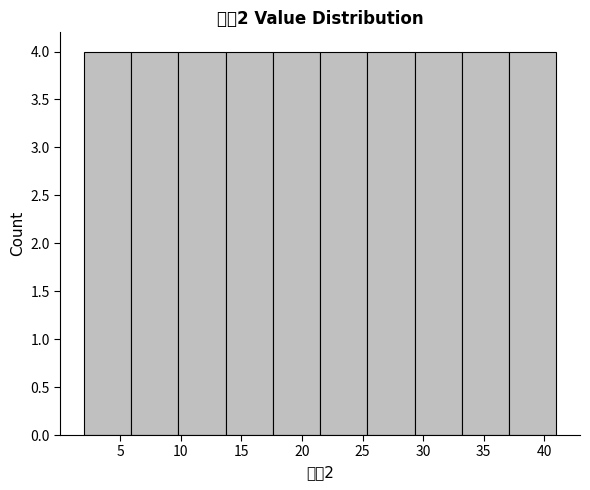

Reading left to right, list every bar in this chart as the range it spans on the x-axis followed by its height. Neither the bar edges nor the heights are printed on the chart, so give them approximately, as read against the axes.

2.0 to 5.9: 4
5.9 to 9.8: 4
9.8 to 13.7: 4
13.7 to 17.6: 4
17.6 to 21.5: 4
21.5 to 25.4: 4
25.4 to 29.3: 4
29.3 to 33.2: 4
33.2 to 37.1: 4
37.1 to 41.0: 4